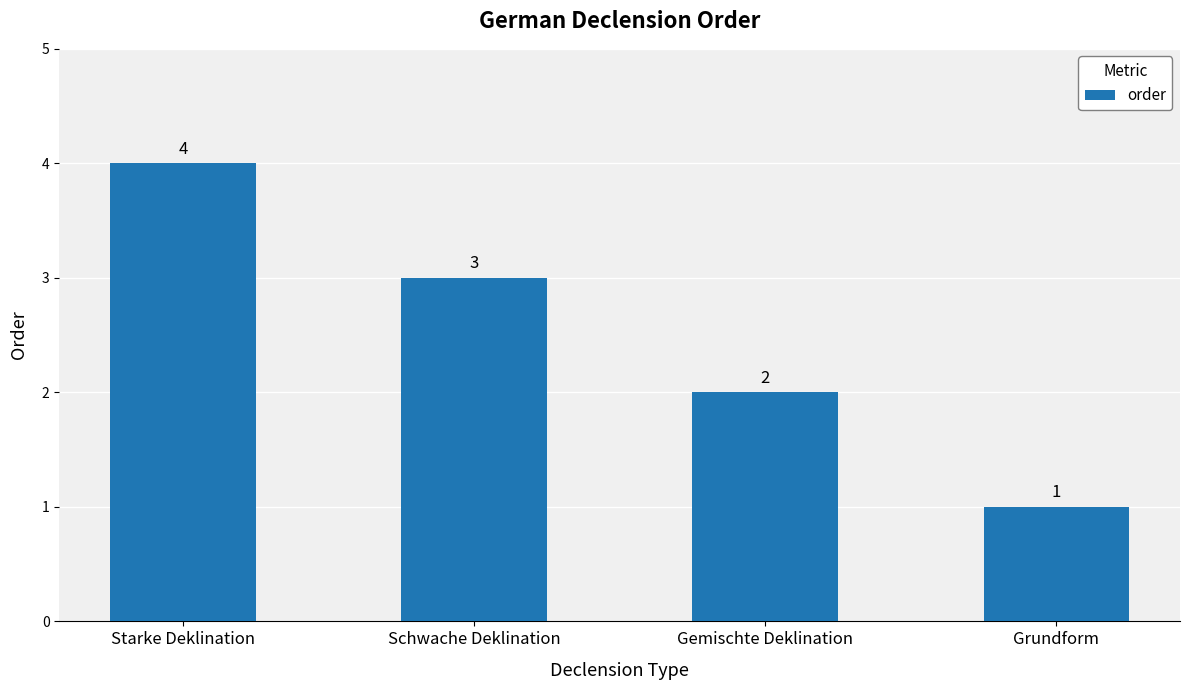

Are the bars horizontal?

No